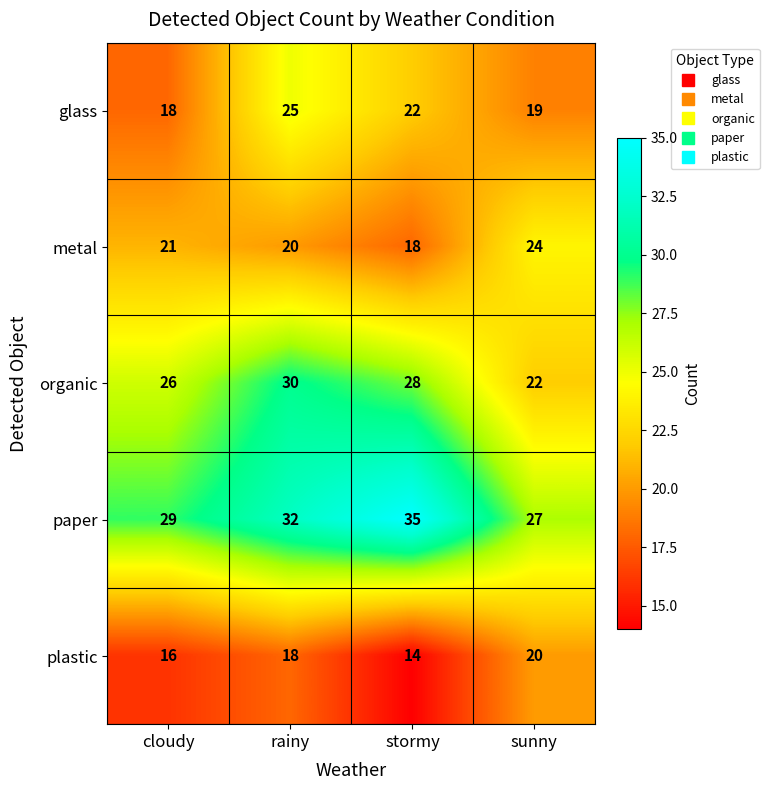

What is the average value of the glass series?

21